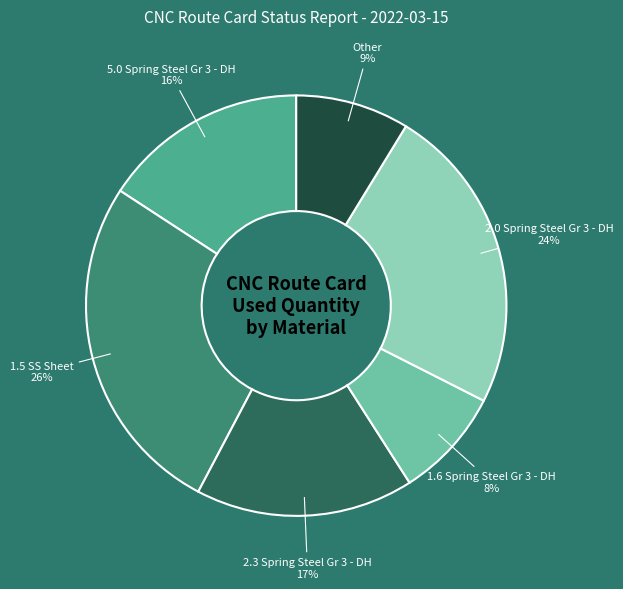

Is there a majority slice in this chart?

No